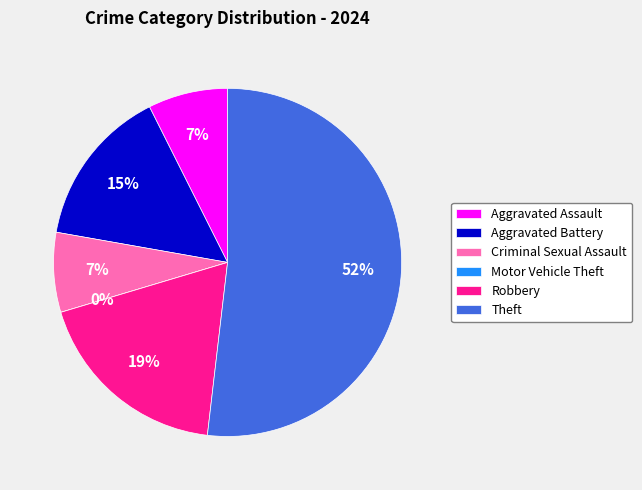

True or false: Theft accounts for 40% of the total.

False